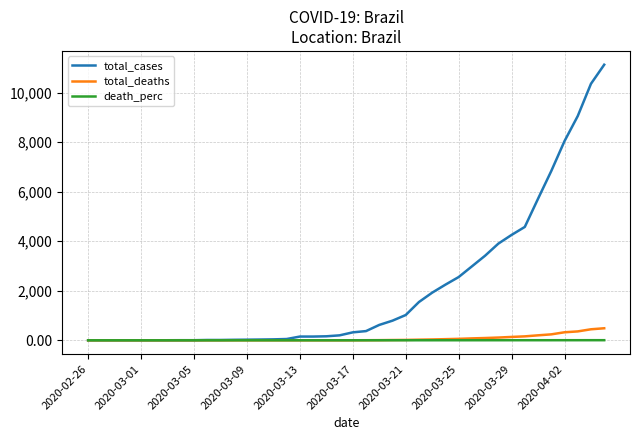

Which series has the largest total across all categories?

total_cases